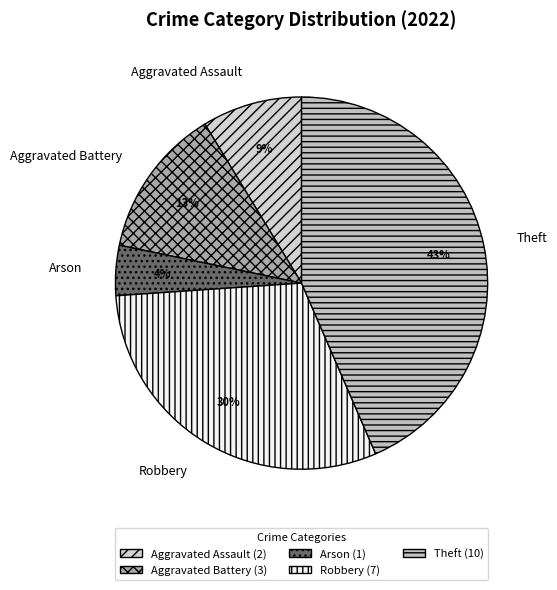

Rank the categories by value from lowest to highest.

Arson, Aggravated Assault, Aggravated Battery, Robbery, Theft